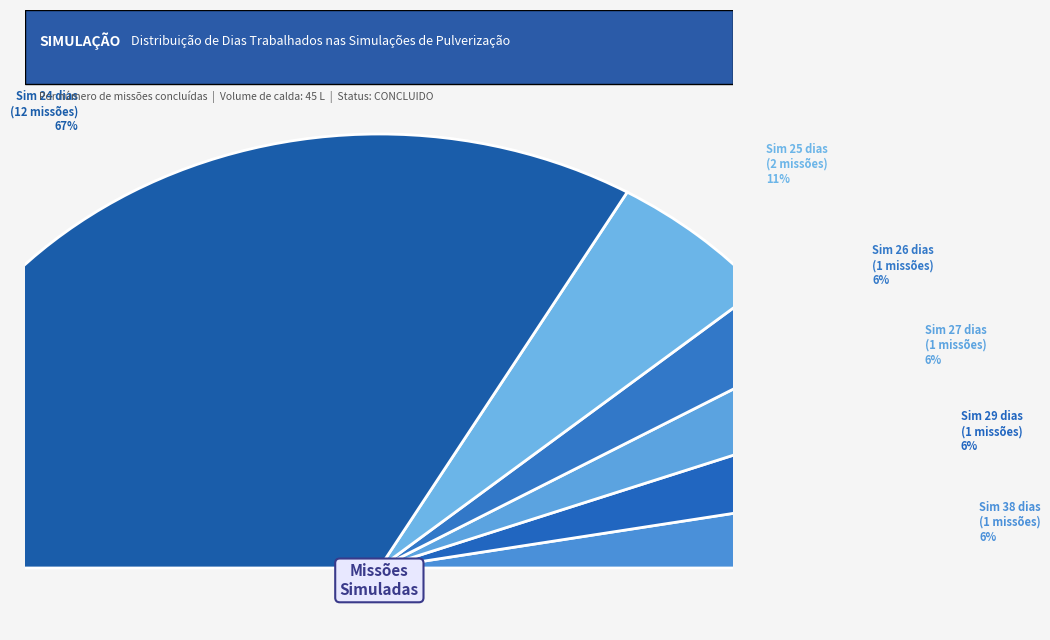

Do 6 and 13 together represent more than half of the pie?

No